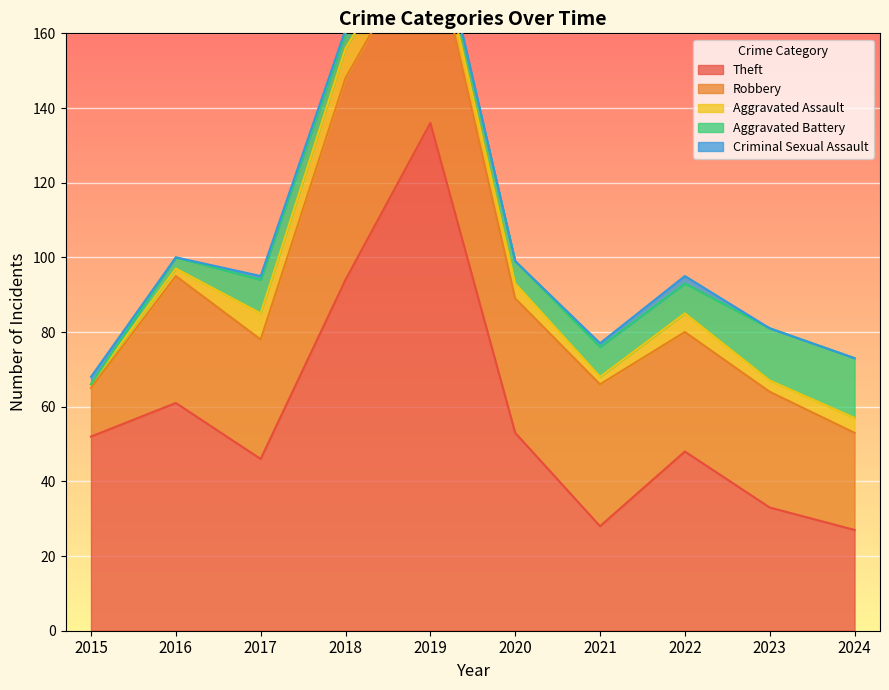

What is the value of the Aggravated Assault point at the 6th from the left?

4